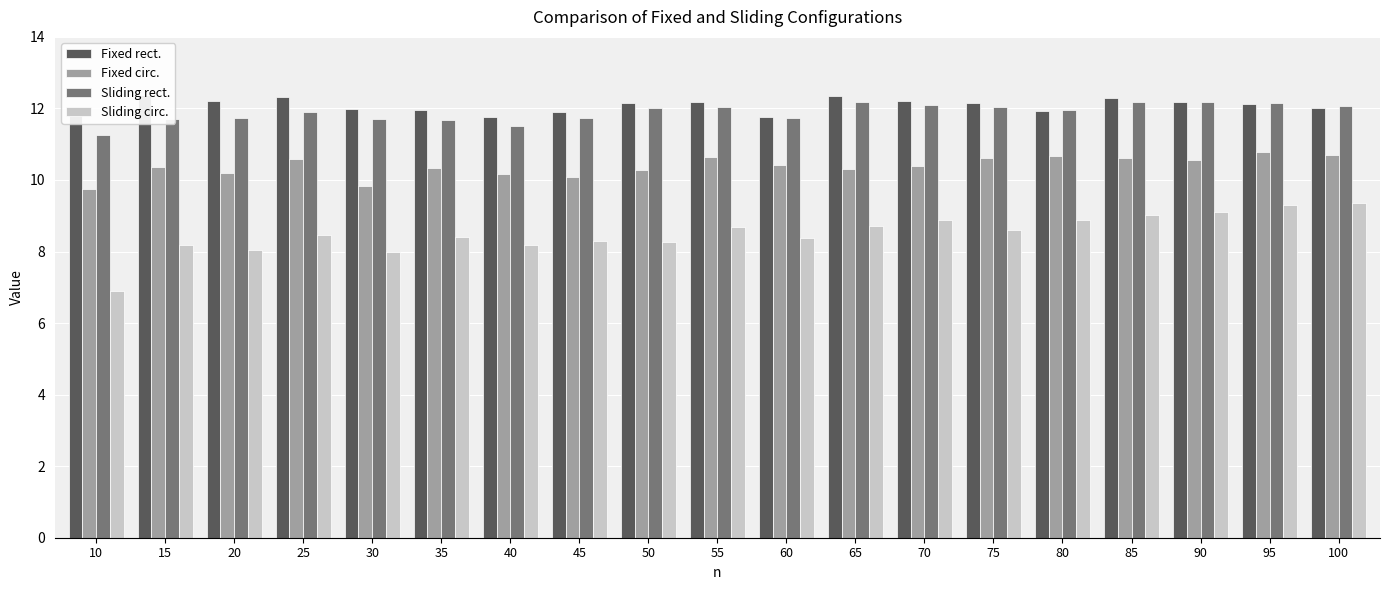

List the labels in order of Fixed rect. value, largest first.

15, 65, 25, 85, 70, 20, 55, 90, 75, 50, 95, 100, 30, 35, 80, 10, 45, 40, 60